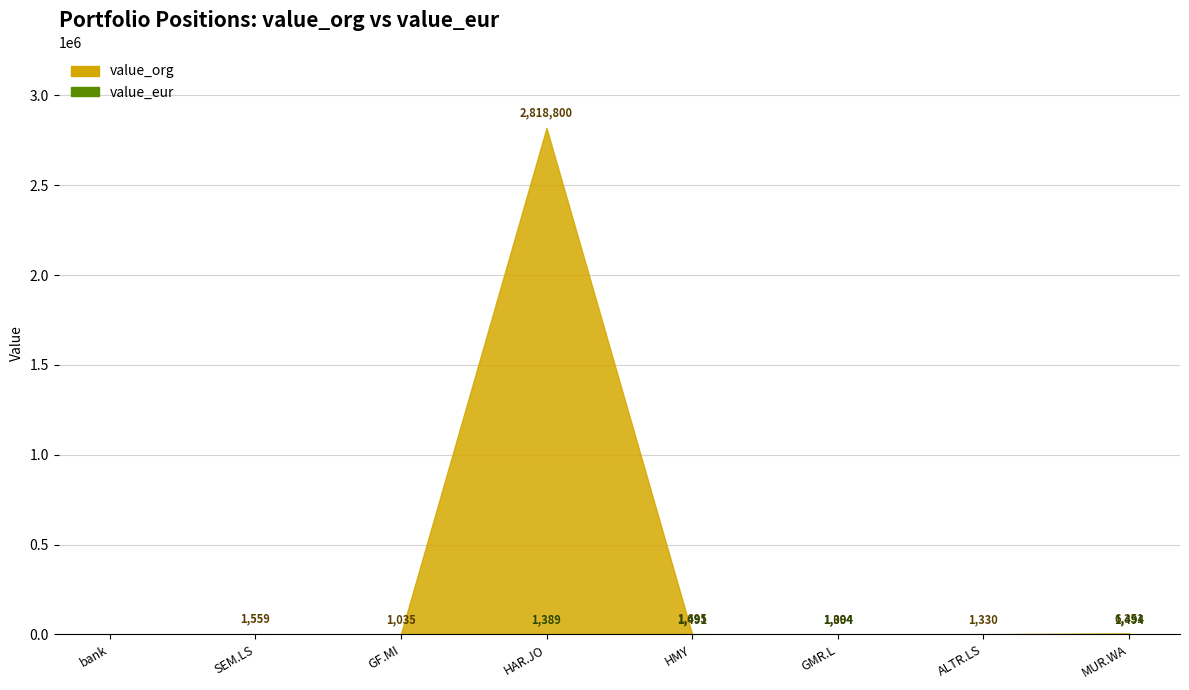

Does the chart have visible grid lines?

Yes